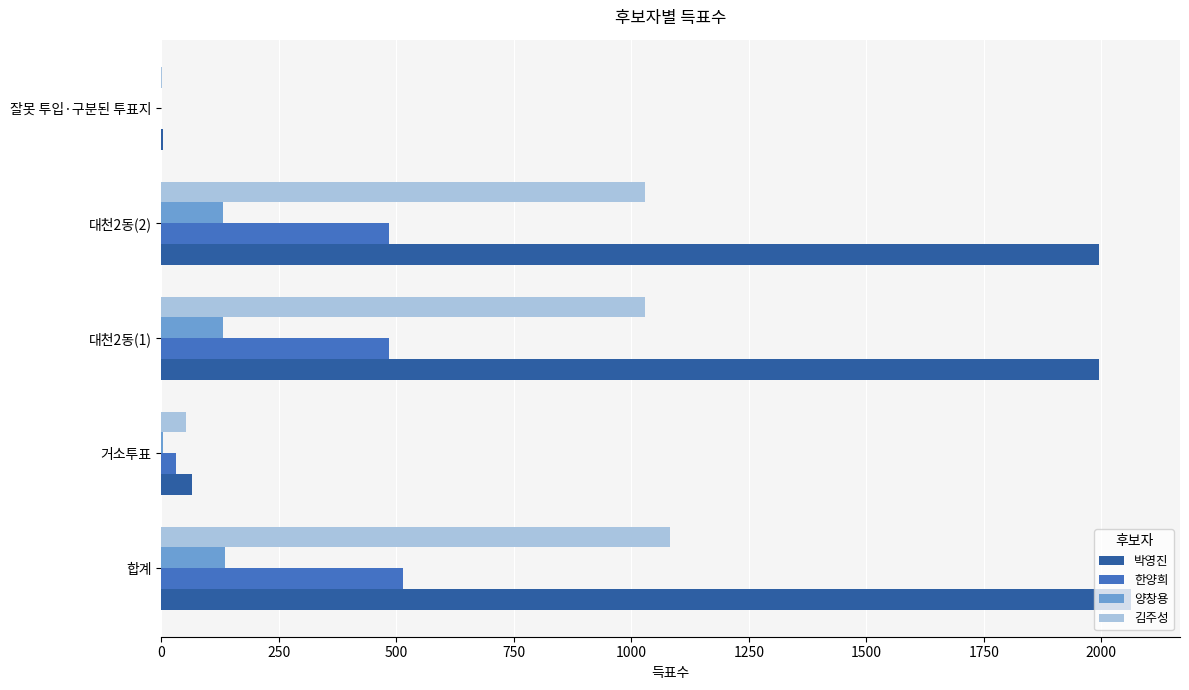

What is the maximum value for 박영진?

2064